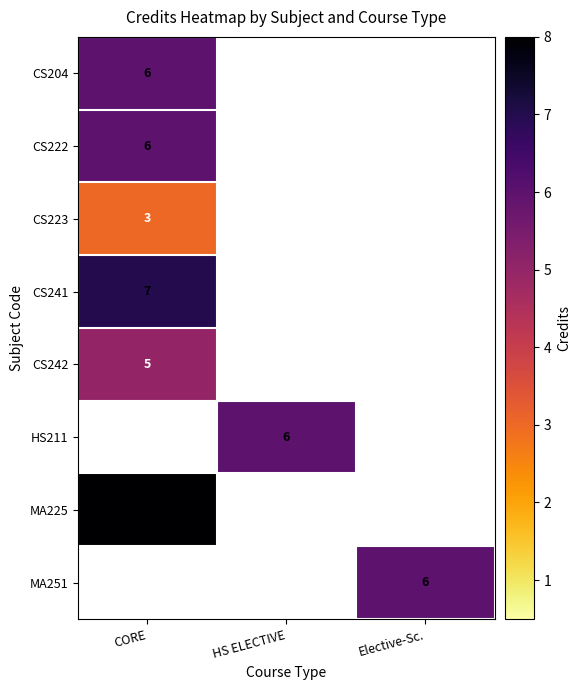

Is it true that CS222 equals 9 at CORE?

False